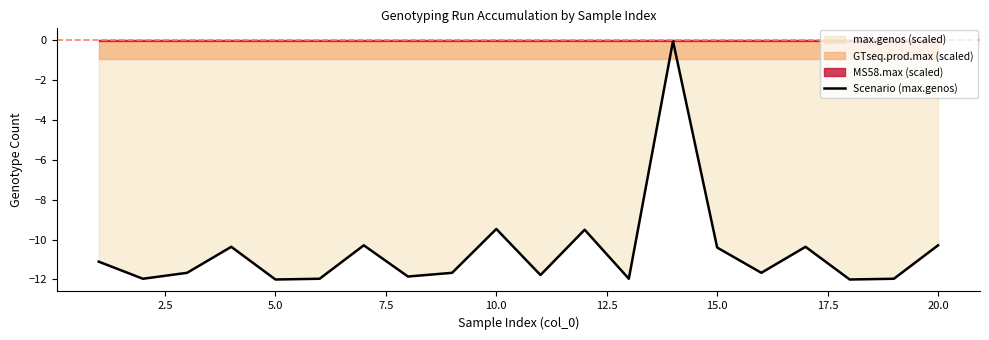

The Scenario (max.genos) series shows -3.3 at 5.0. True or false?

False